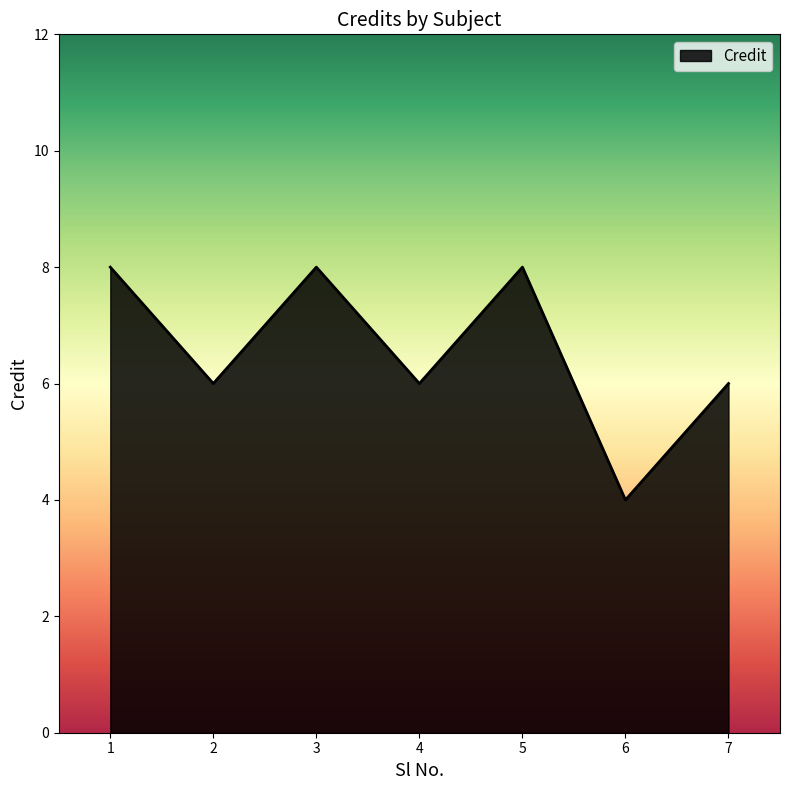

What value does the data have at 1?

8